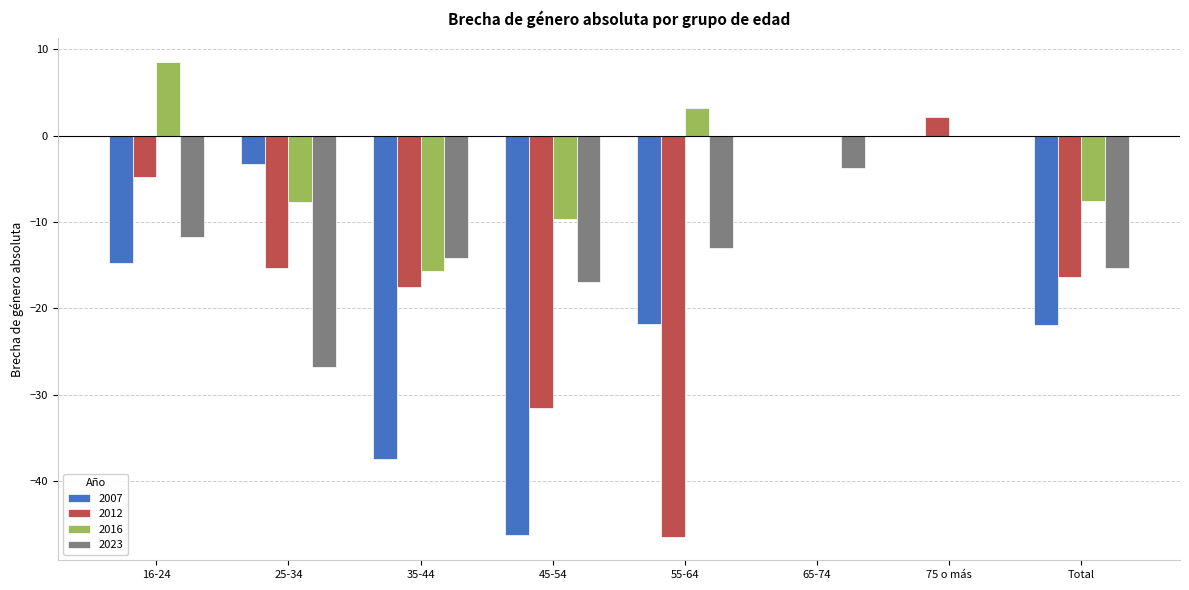

What is the sum of all 2007 values?

-145.5